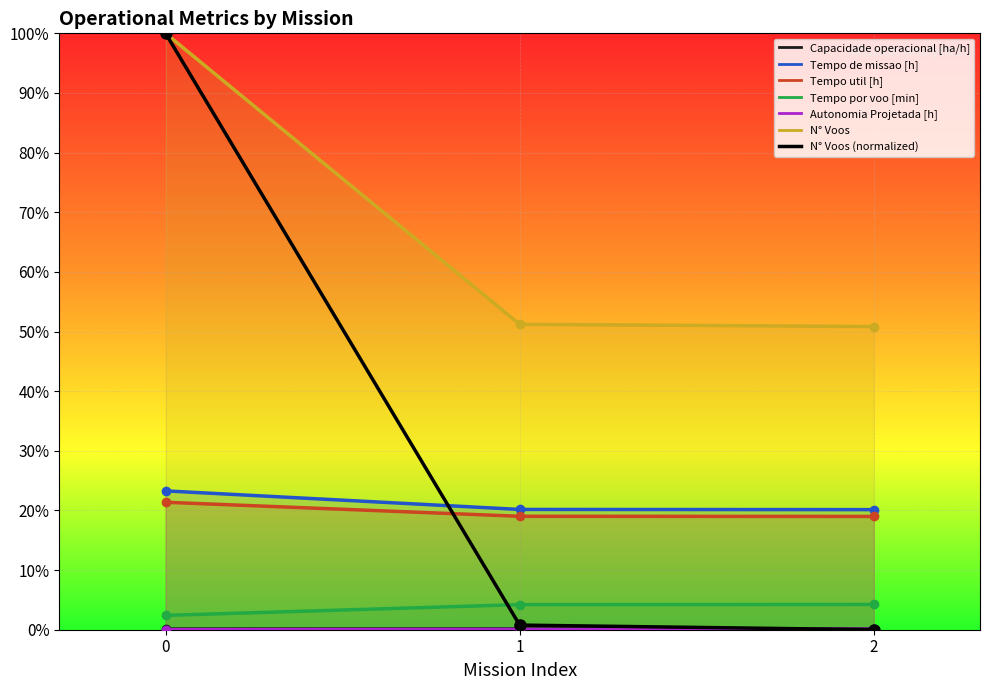

What value does the data have at 0?

1.0